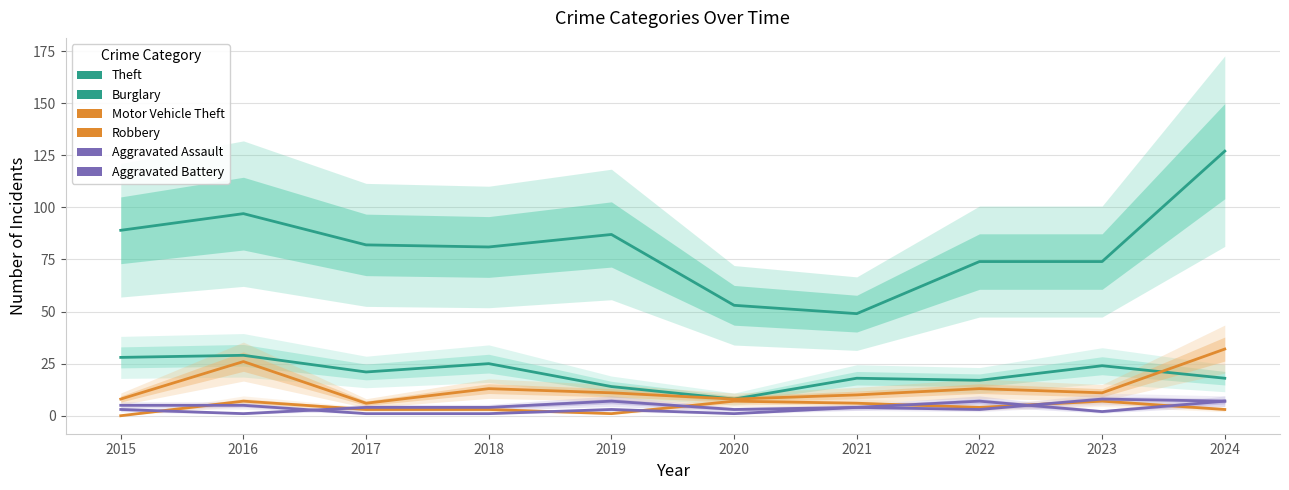

Is the value of Motor Vehicle Theft at 2018 greater than the value of Theft at 2023?

No